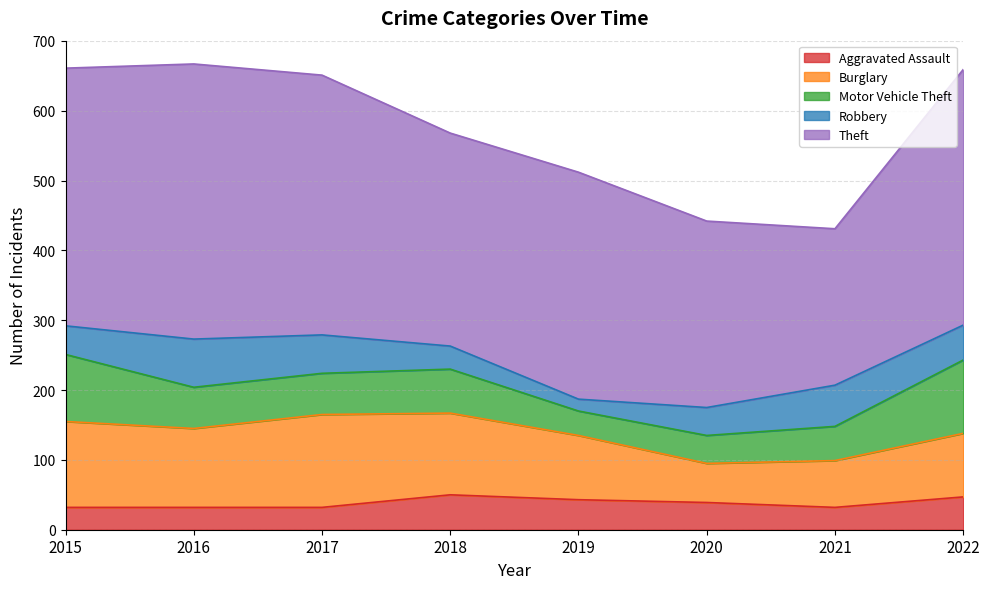

Which series has the largest total across all categories?

Theft